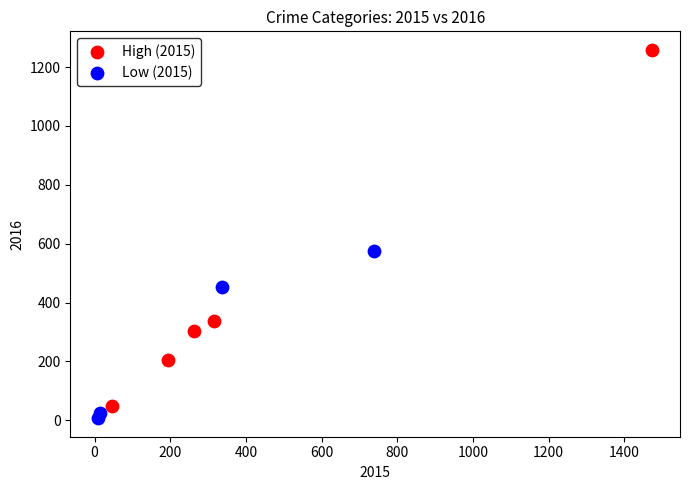

Which series reaches the minimum Y coordinate?

Low (2015)